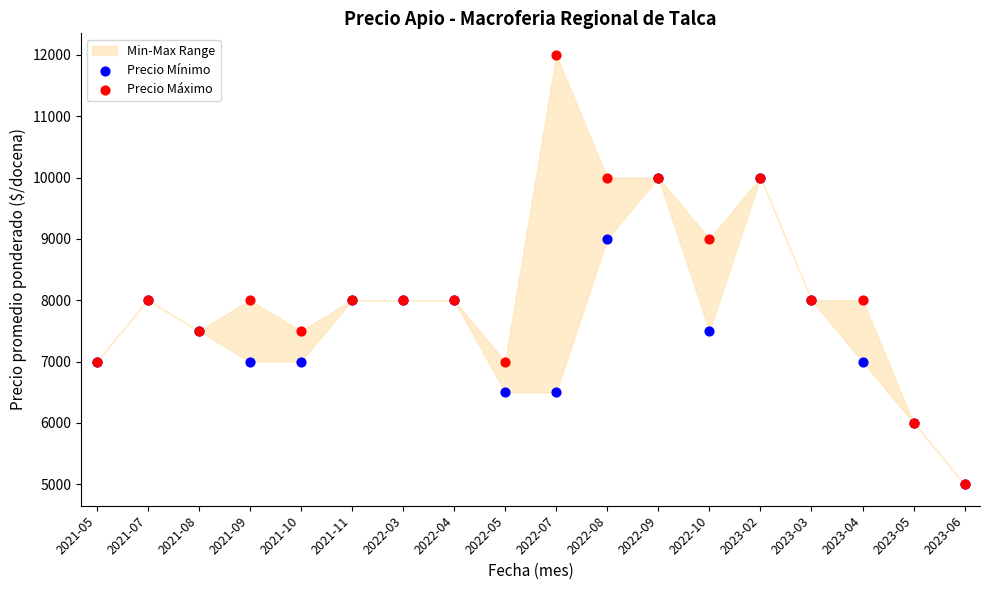

Which series has the largest Y range (max minus min)?

Precio Máximo